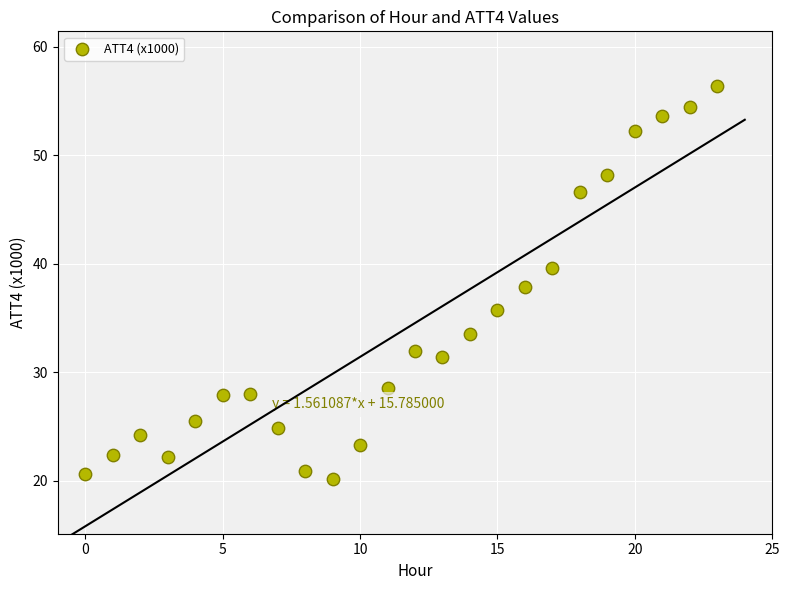

What is the range of Y values (max minus min)?

36.3